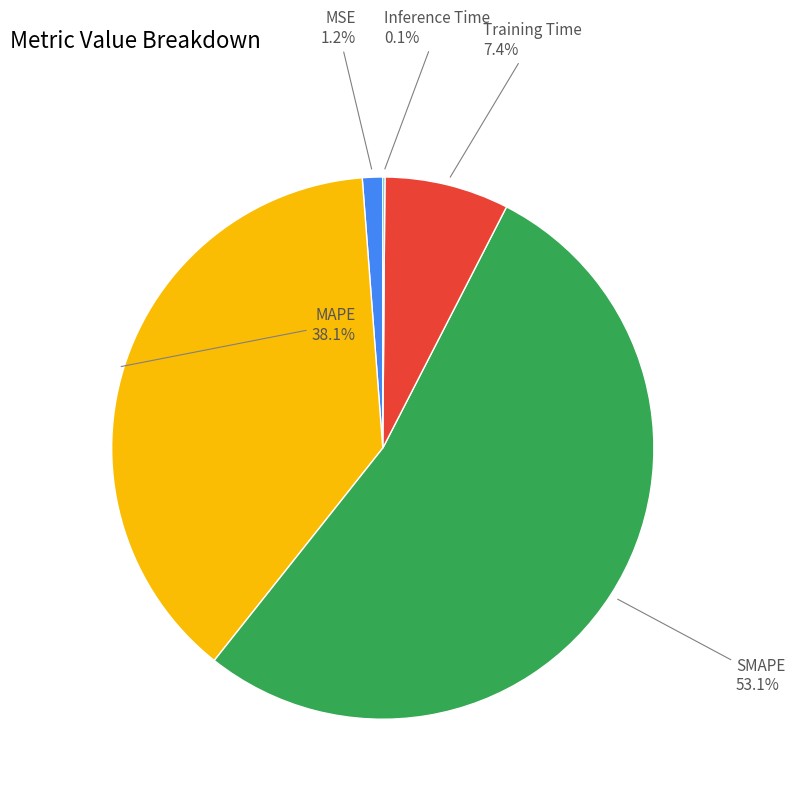

Is there a majority slice in this chart?

Yes